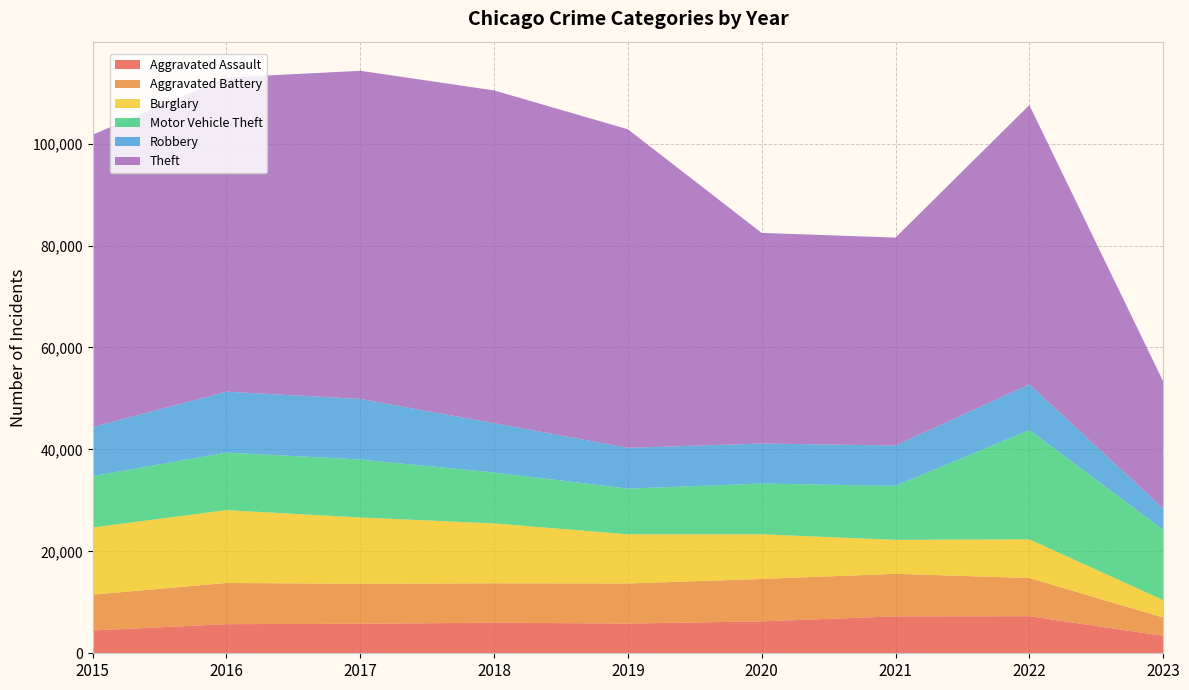

Reading right to left, extract all data points from this chart.

Aggravated Assault: 3429	7277	7243	6263	5841	6001	5793	5712	4480
Aggravated Battery: 3593	7487	8346	8319	7857	7734	7845	8085	7018
Burglary: 3415	7591	6659	8757	9639	11746	13001	14289	13184
Motor Vehicle Theft: 13799	21446	10601	9959	8977	9985	11380	11286	10068
Robbery: 4197	8965	7917	7855	7994	9680	11880	11960	9638
Theft: 24934	54792	40792	41320	62491	65286	64382	61621	57350